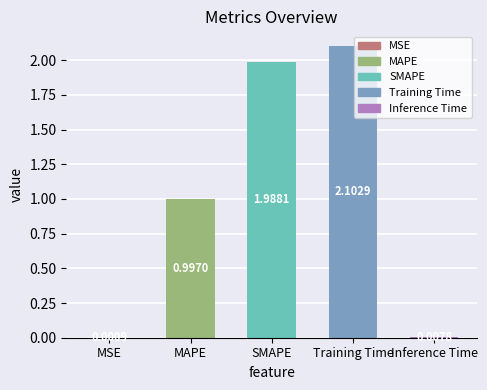

What is the sum of all values?

5.1